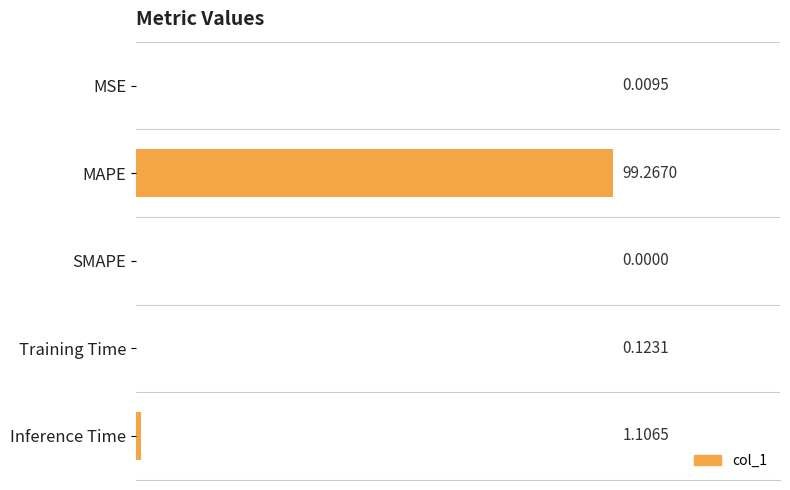

What is the sum of all values?

100.5